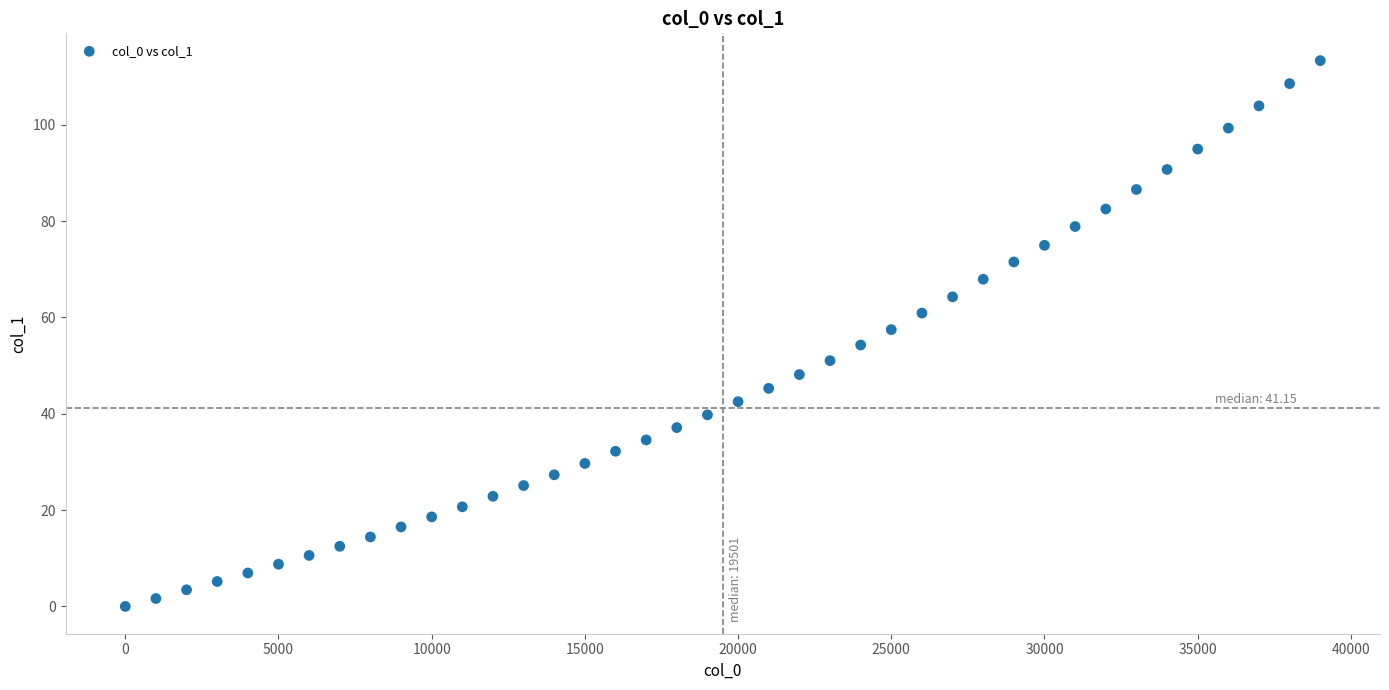

What is the range of Y values (max minus min)?

113.3